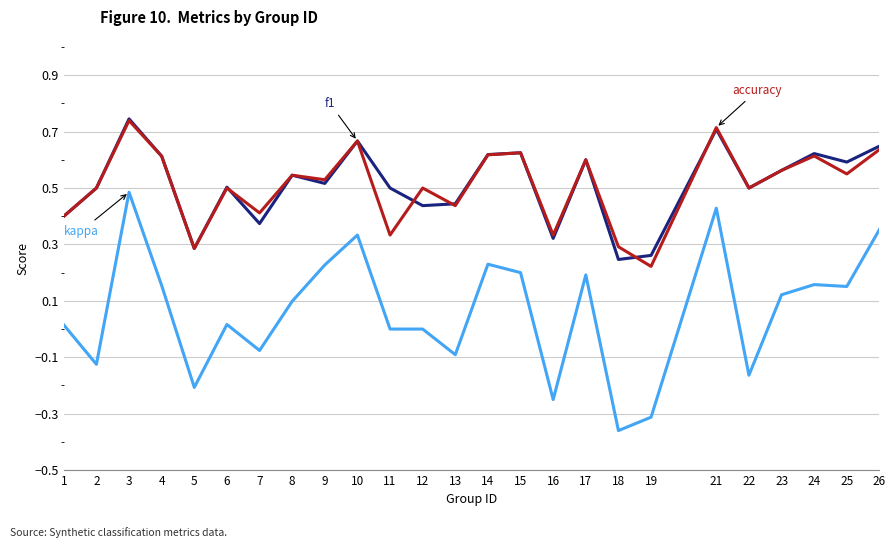

Which label corresponds to the smallest value in the chart?

18